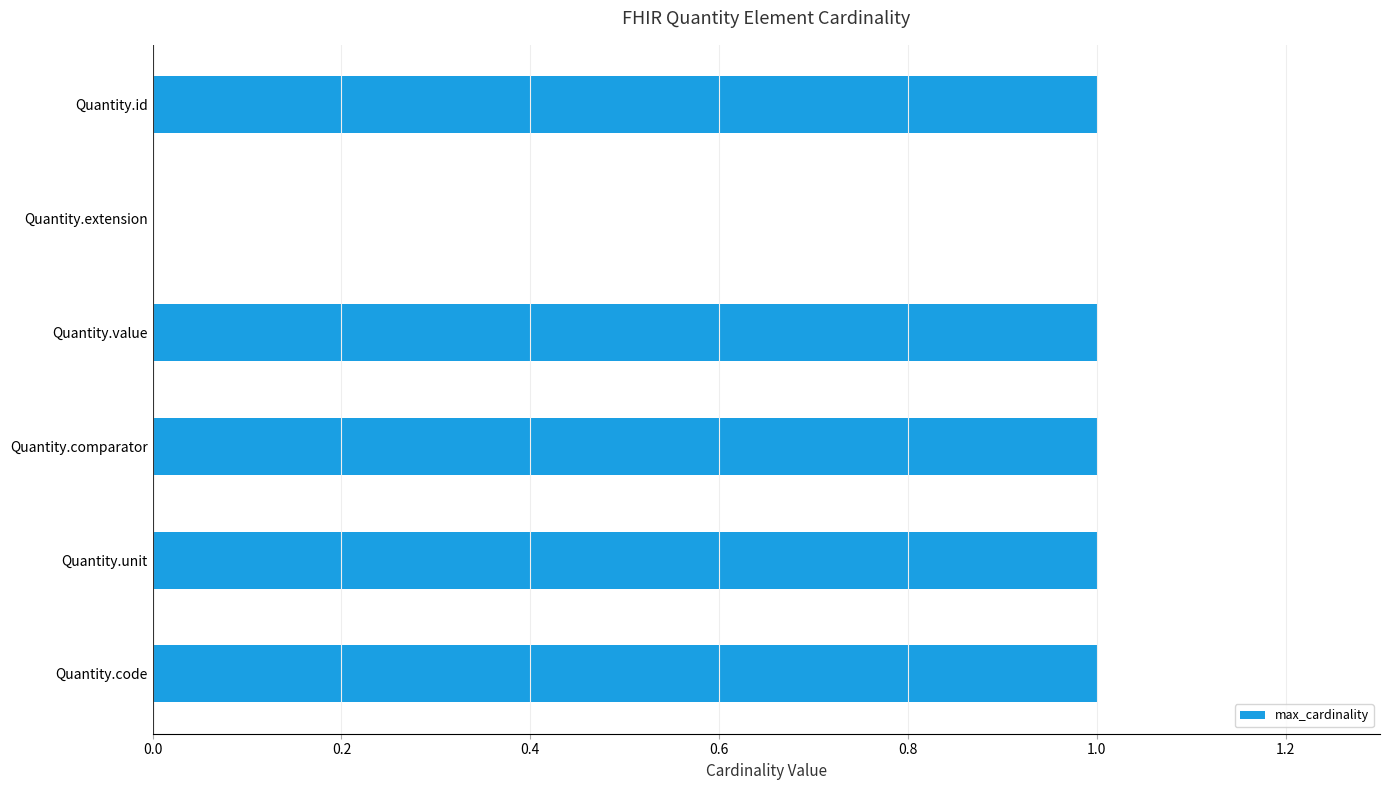

How many series are shown in this chart?

1